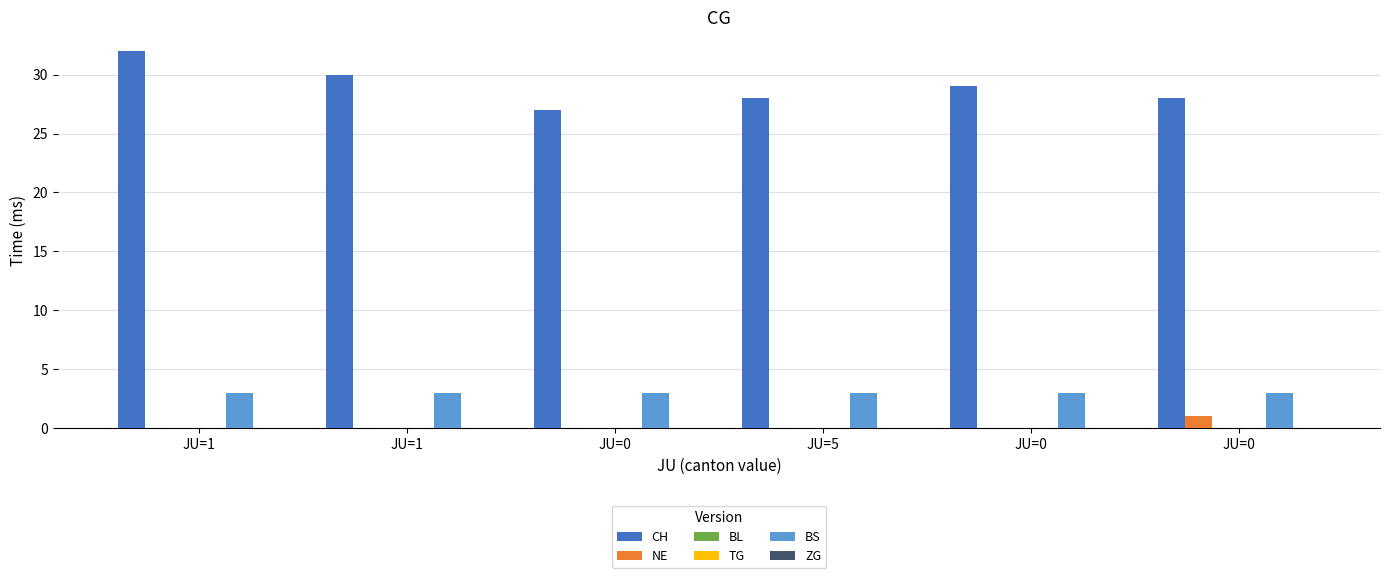

Rank the series at JU=1 from highest to lowest value.

CH, BS, NE, BL, TG, ZG